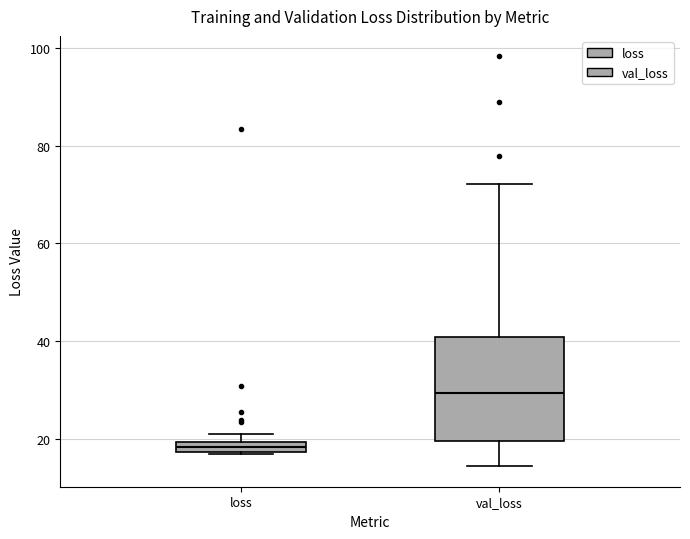

Comparing the boxes themselves (not the whiskers), which one is the tallest?

val_loss